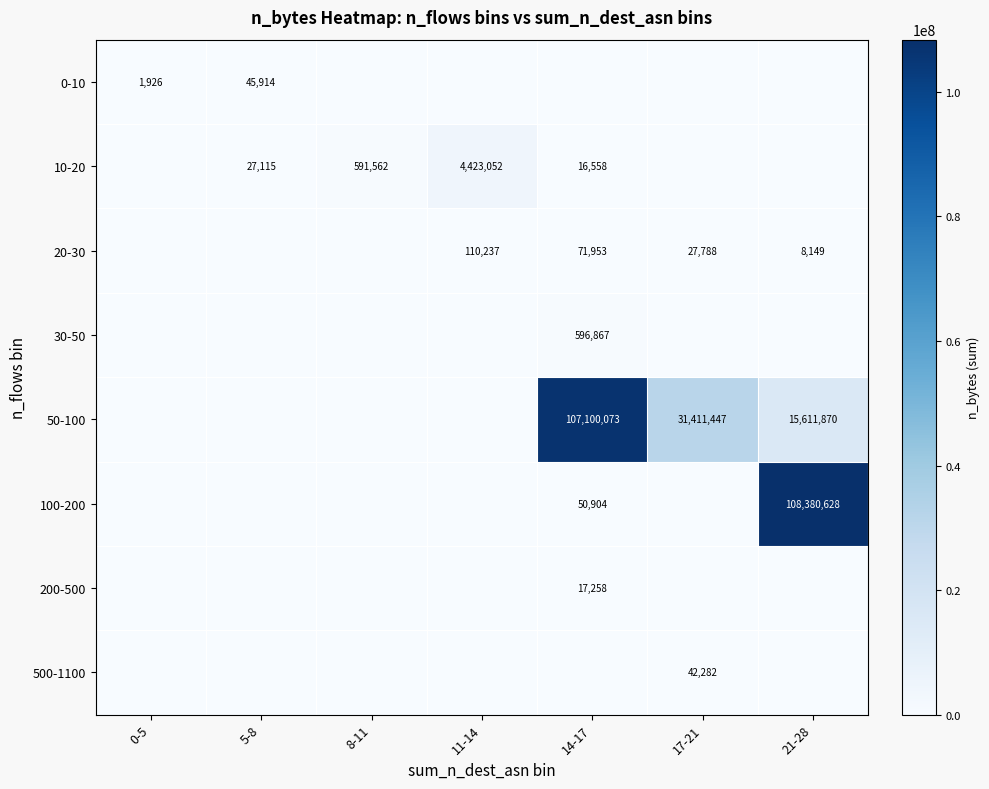

Is it true that 10-20 equals 4423052 at 11-14?

True